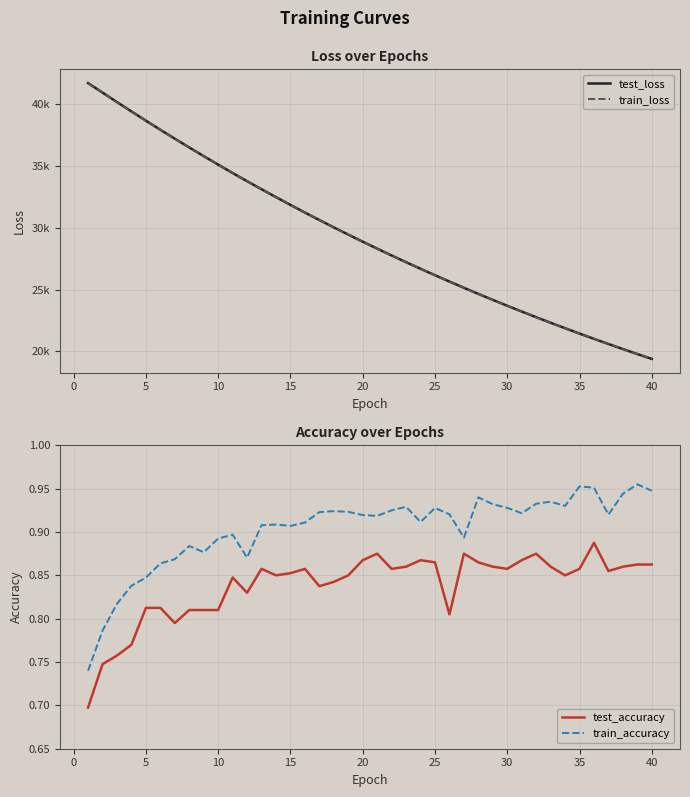

Reading left to right, what are all the values shown in this chart?

test_loss: 41705.9	40936.8	40170.9	39414.4	38668.1	37931.9	37210.2	36498.4	35799.6	35110.5	34434.9	33773.3	33121.4	32483.2	31854.9	31237.8	30631.5	30037.2	29453.6	28879.5	28317.9	27764.4	27222.0	26689.4	26166.9	25654.6	25150.7	24656.5	24172.2	23696.0	23230.1	22770.5	22321.0	21880.0	21446.1	21020.6	20603.4	20194.0	19791.7	19397.4
train_loss: 41701.6	40932.4	40167.3	39411.5	38664.8	37929.9	37206.5	36495.0	35795.8	35108.1	34433.3	33771.4	33119.2	32480.0	31852.0	31235.3	30629.6	30035.0	29451.2	28877.9	28315.3	27762.7	27220.4	26688.3	26165.6	25652.8	25149.8	24655.4	24170.9	23695.1	23228.3	22769.8	22319.9	21878.5	21445.0	21019.7	20602.5	20192.8	19790.8	19396.4
test_accuracy: 0.7	0.7	0.8	0.8	0.8	0.8	0.8	0.8	0.8	0.8	0.8	0.8	0.9	0.8	0.9	0.9	0.8	0.8	0.8	0.9	0.9	0.9	0.9	0.9	0.9	0.8	0.9	0.9	0.9	0.9	0.9	0.9	0.9	0.8	0.9	0.9	0.9	0.9	0.9	0.9
train_accuracy: 0.7	0.8	0.8	0.8	0.8	0.9	0.9	0.9	0.9	0.9	0.9	0.9	0.9	0.9	0.9	0.9	0.9	0.9	0.9	0.9	0.9	0.9	0.9	0.9	0.9	0.9	0.9	0.9	0.9	0.9	0.9	0.9	0.9	0.9	1.0	1.0	0.9	0.9	1.0	0.9